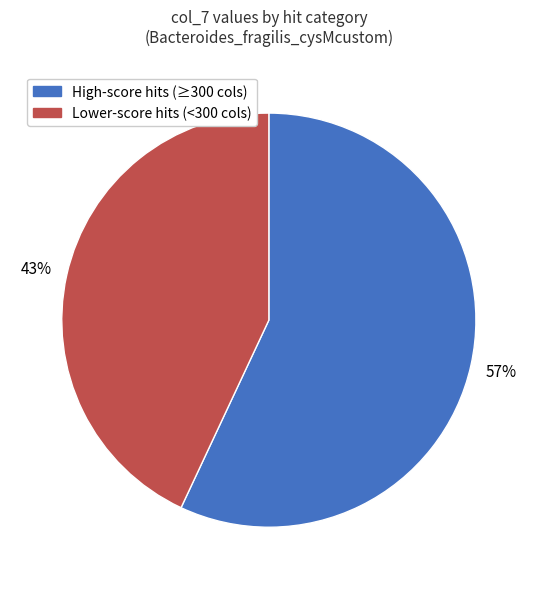

Does any single category account for the majority?

Yes